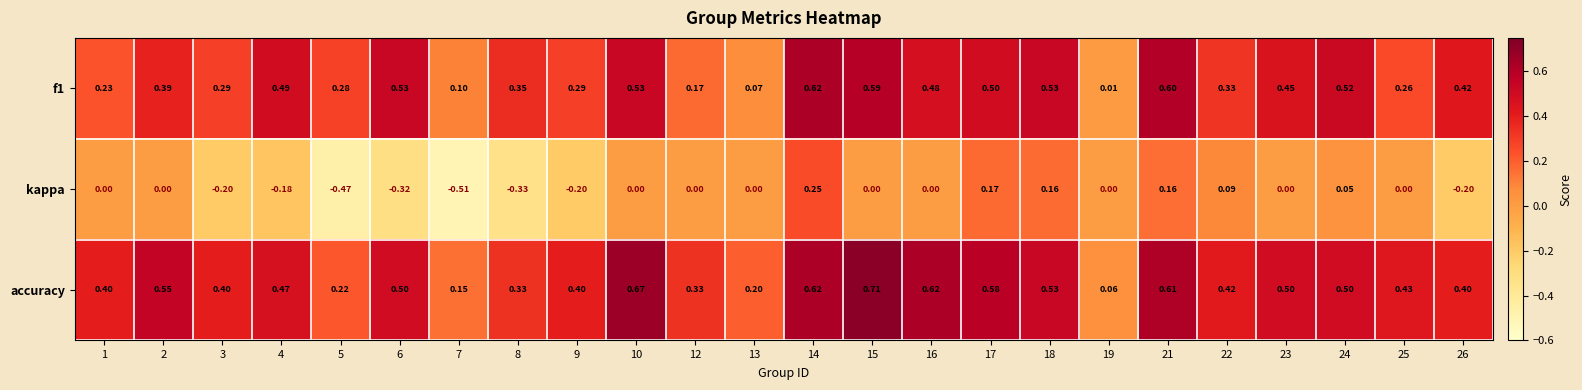

How many series are shown in this chart?

3